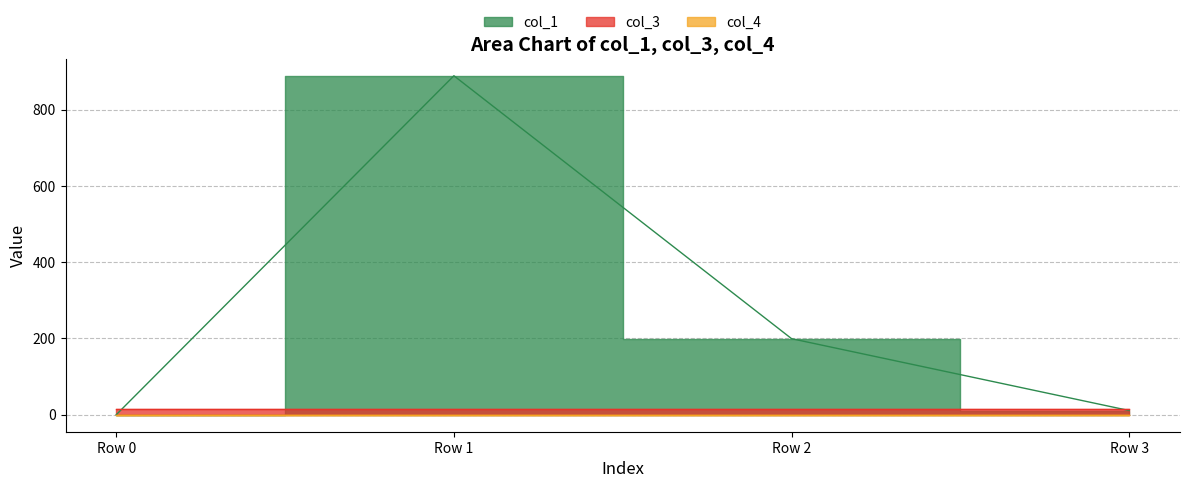

True or false: col_3 and col_1 cross at least once.

True